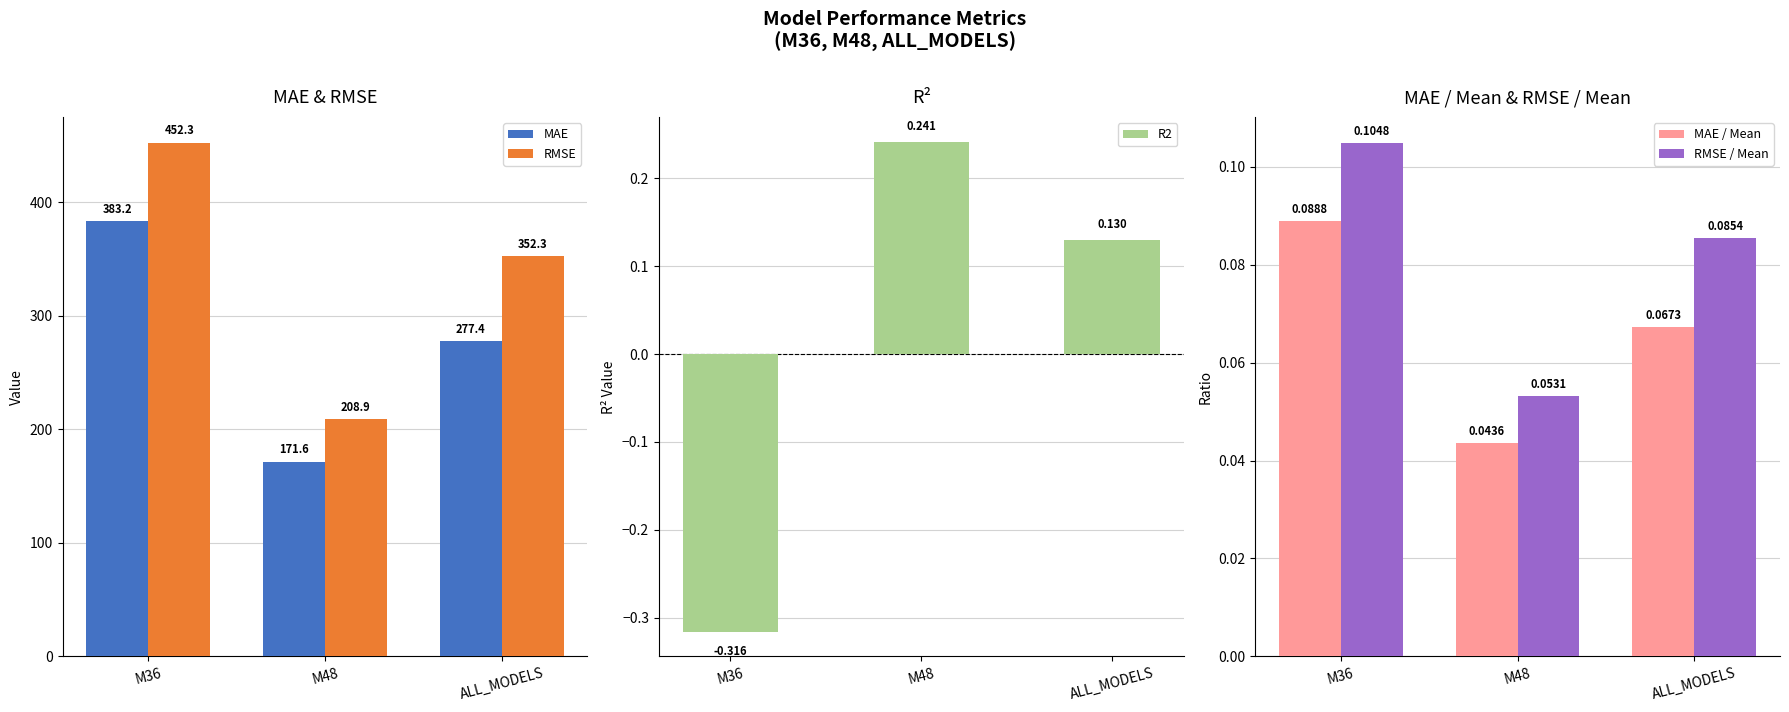

Is the value of MAE at ALL_MODELS greater than the value of MAE / Mean at M36?

Yes